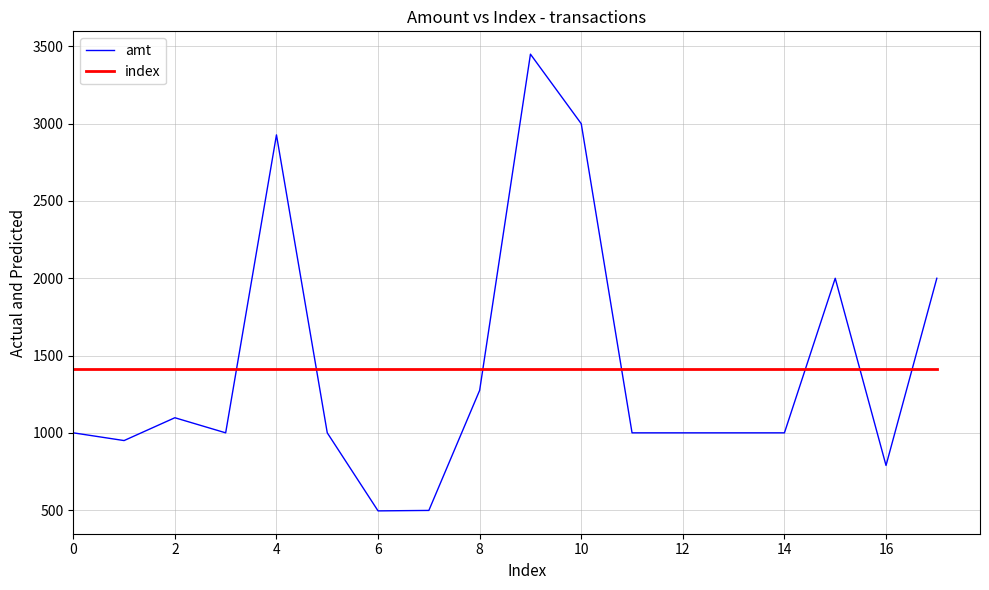

In amt, how many points are higher than both neighbors (excluding endpoints)?

4